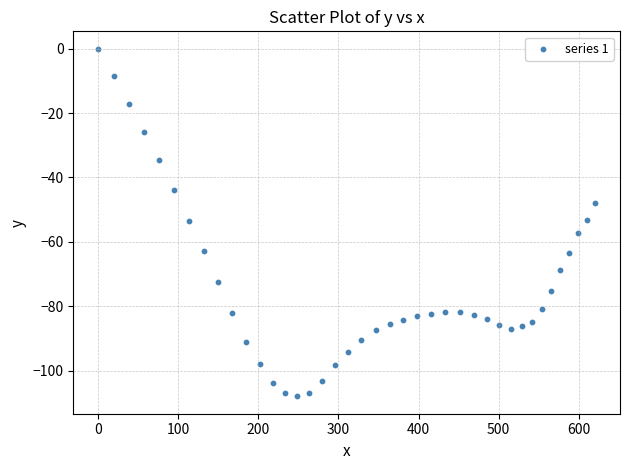

What is the range of X values (max minus min)?

620.5